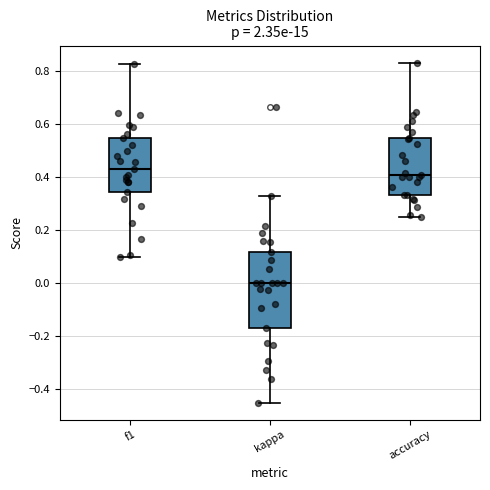

Reading left to right, transcribe this box plot: for each box, give where its median line is, the range the box spans, and where its two whiskers end, as read against the y-axis. The values are not printed on the chart, so give them approximately, as read against the axis.

f1: median 0.42, box 0.34 to 0.54, whiskers 0.10 to 0.82
kappa: median 0.00, box -0.18 to 0.12, whiskers -0.46 to 0.32
accuracy: median 0.40, box 0.34 to 0.56, whiskers 0.26 to 0.84